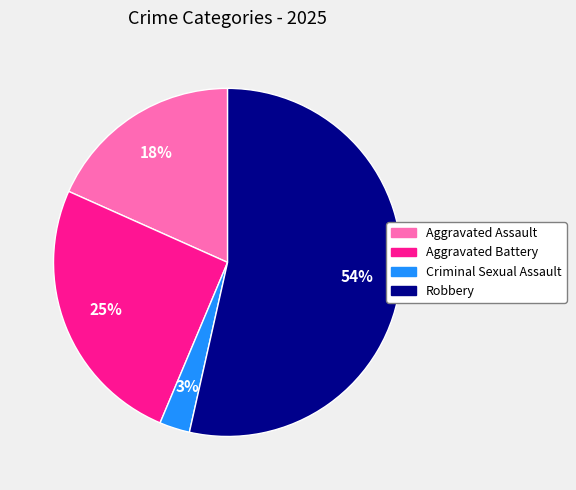

The Criminal Sexual Assault slice represents 3% of the pie. True or false?

True